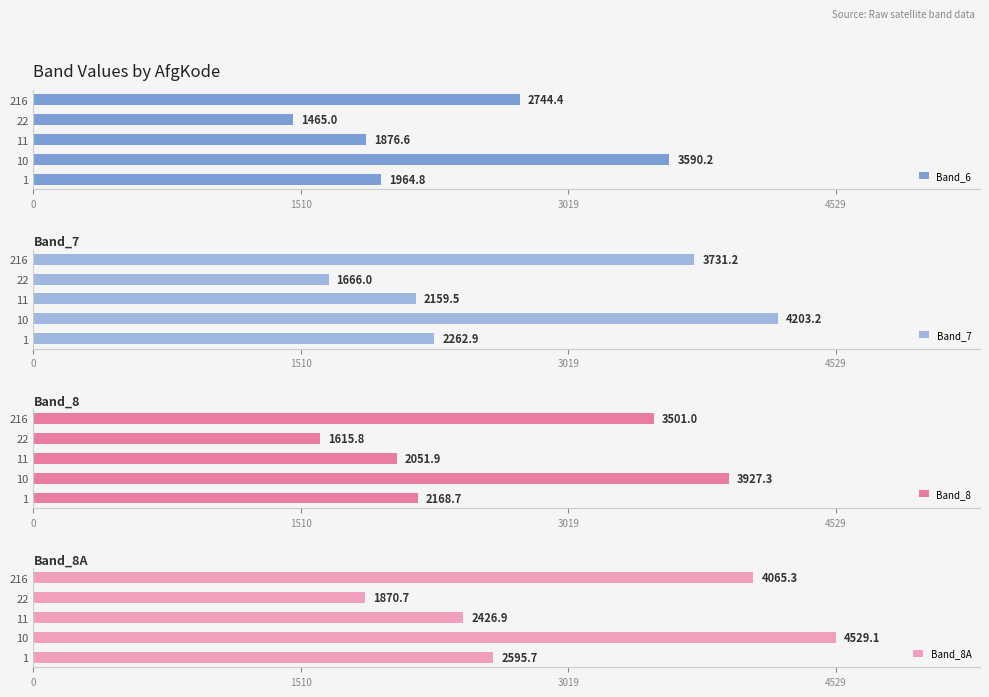

Does the chart contain stacked bars?

No